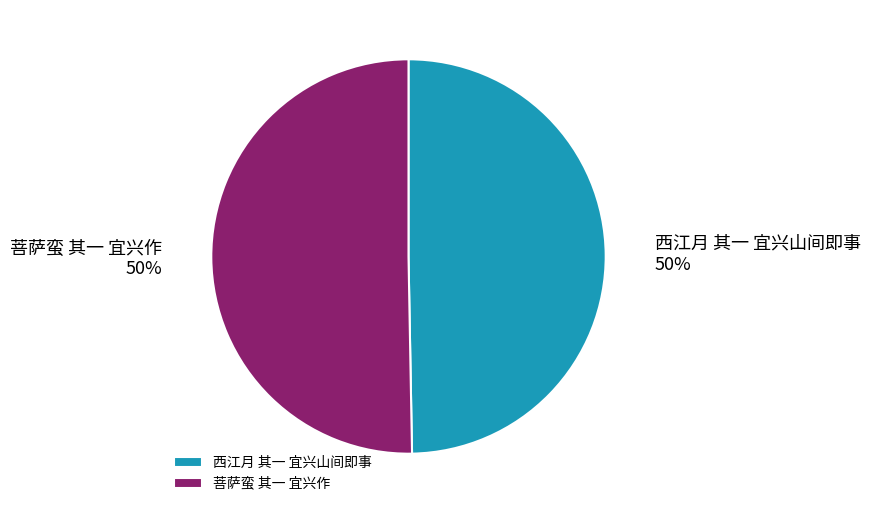

Approximately how many times larger is the value at 菩萨蛮 其一 宜兴作 compared to 西江月 其一 宜兴山间即事?

1.0